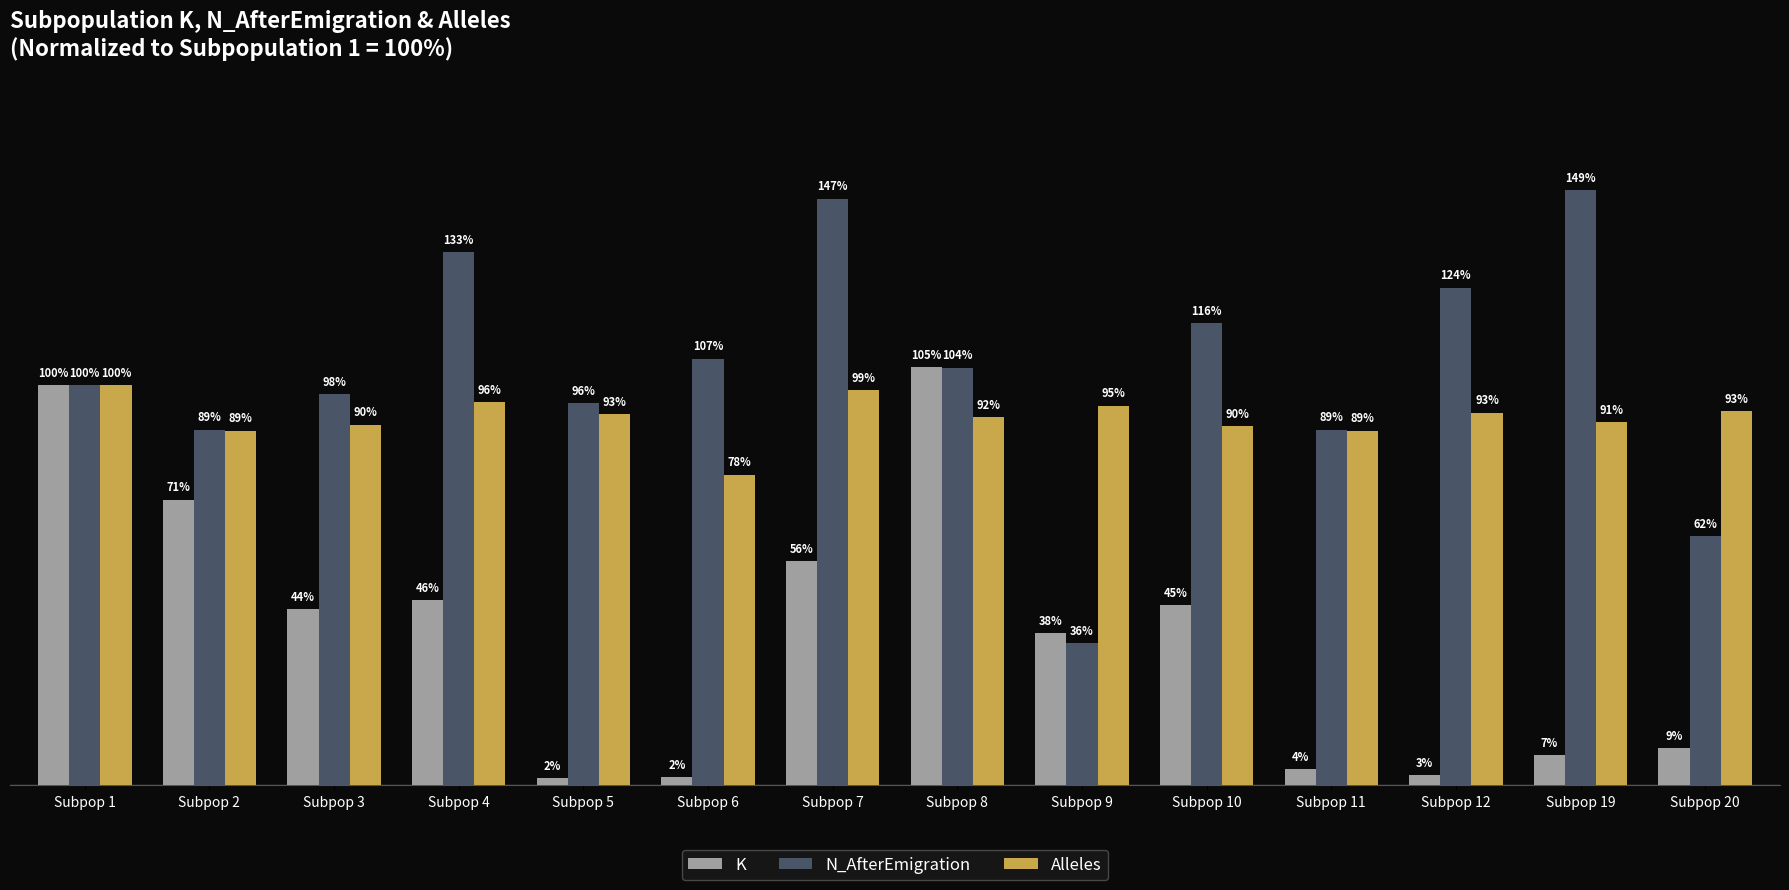

Which series has the widest spread of values?

N_AfterEmigration